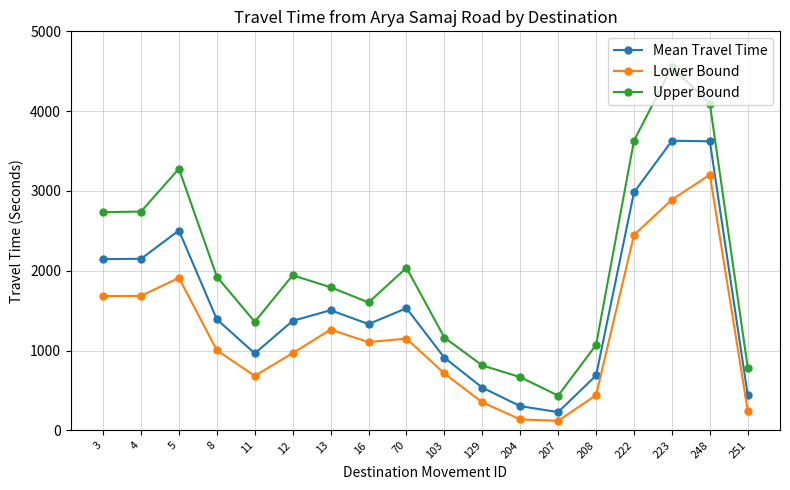

What is the highest value of the Mean Travel Time series?

3629